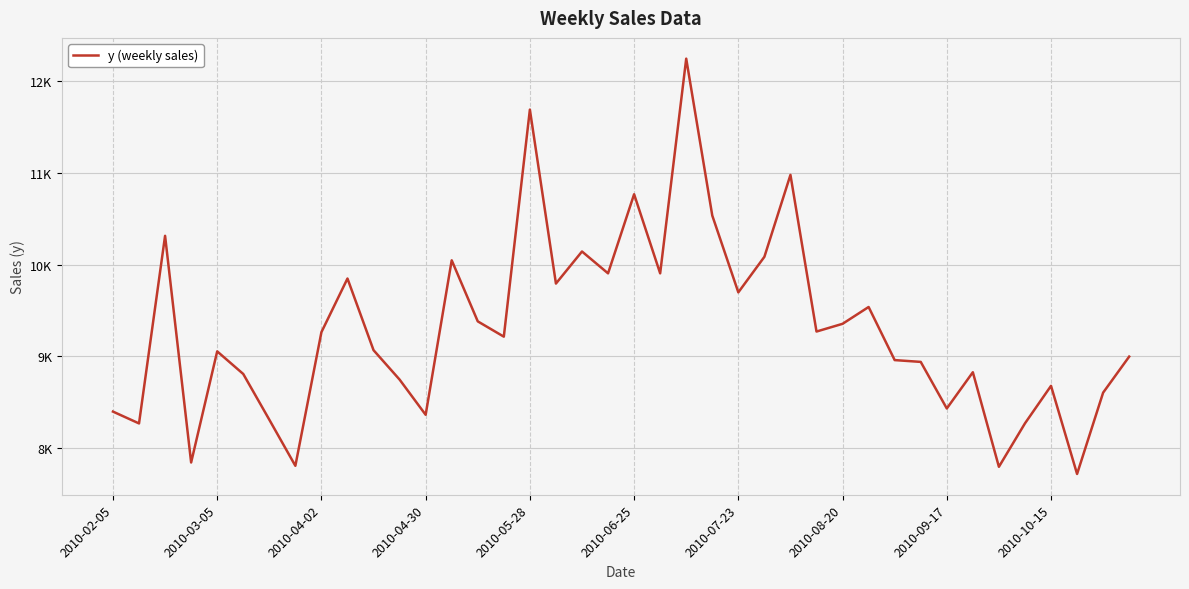

Does the chart display data point markers on the line(s)?

No